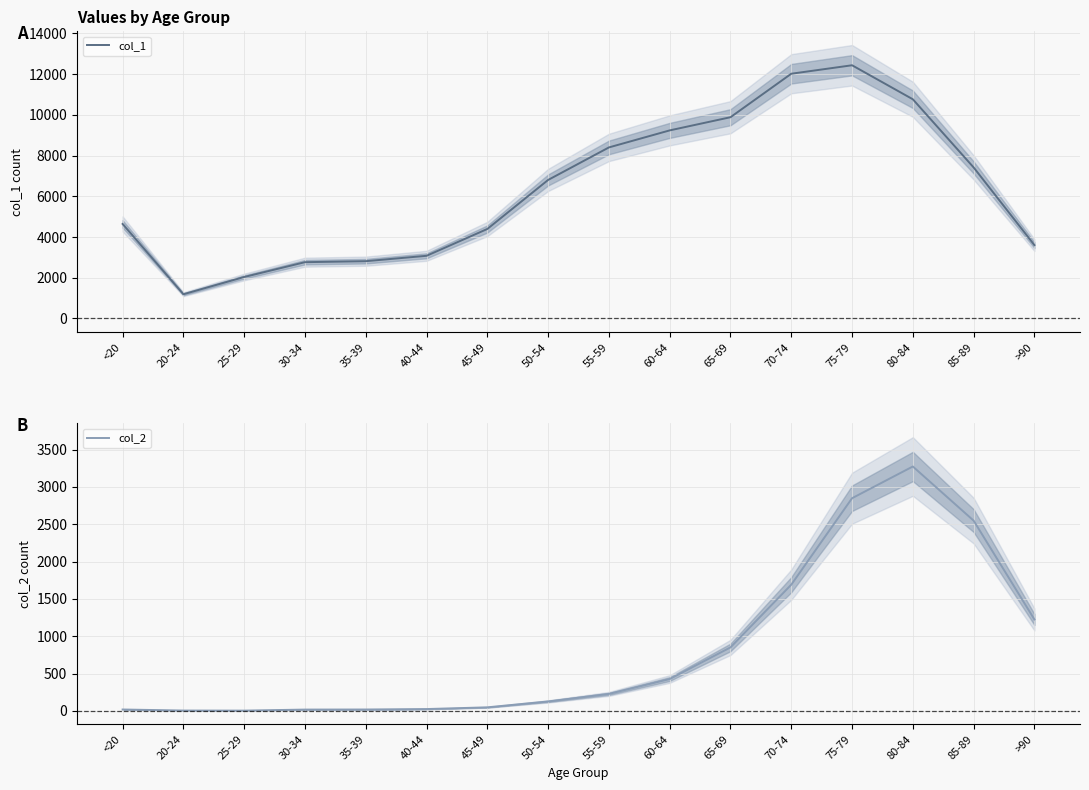

List the series in order of their overall mean, lowest first.

col_2, col_1